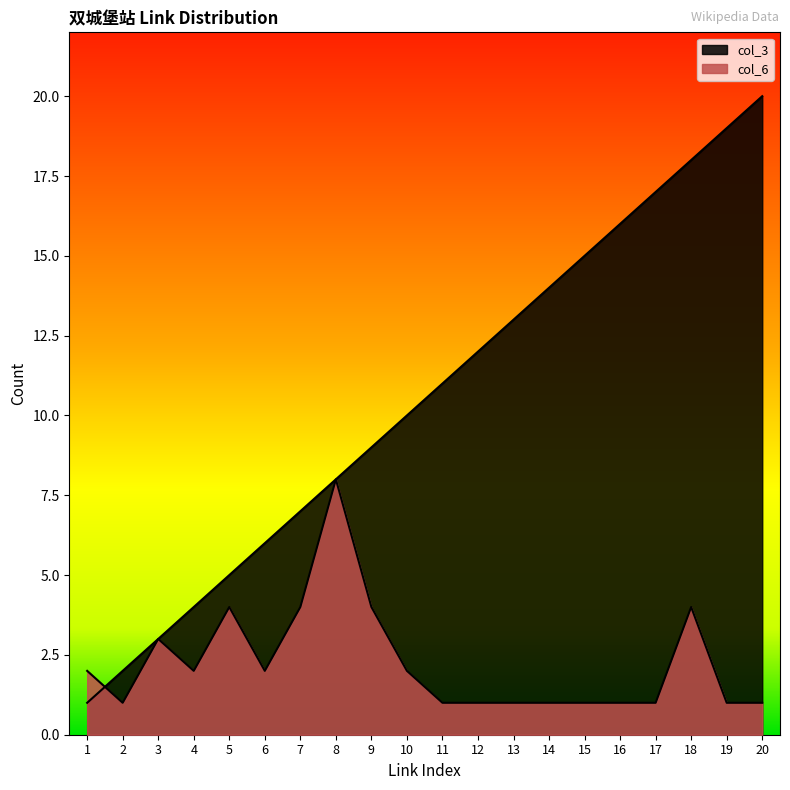

The value of col_6 at 8 is 12. True or false?

False